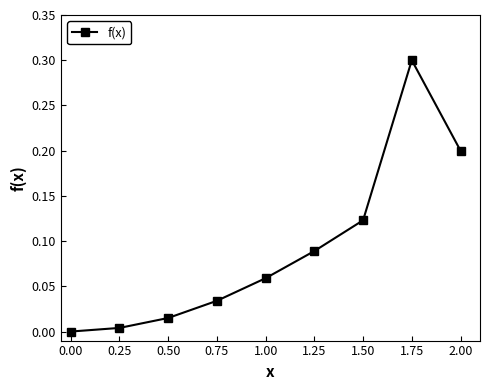

What is the sum of all values?

0.8